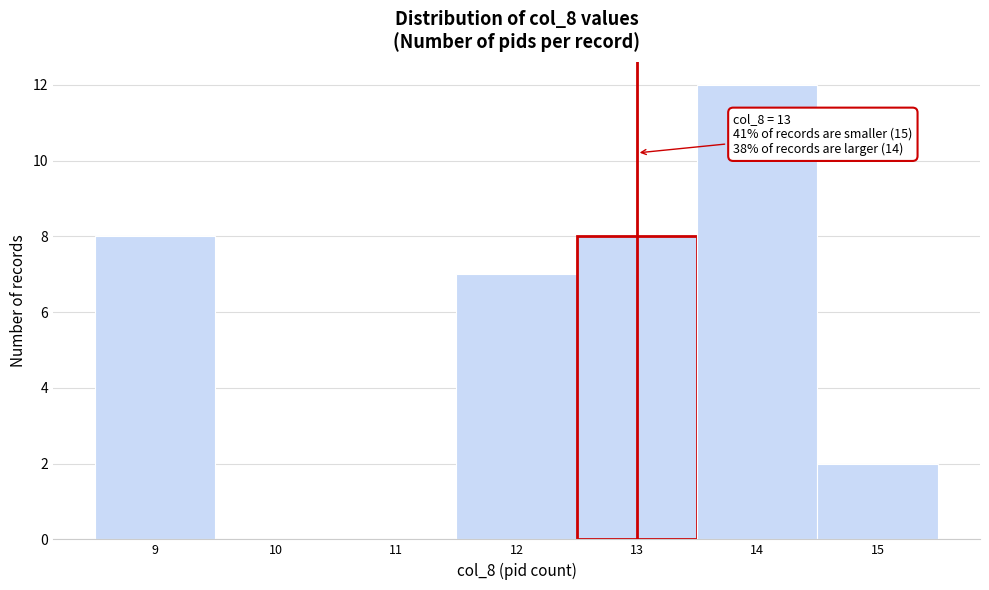

Over which range of the x-axis is the bar tallest?

13.5 to 14.5